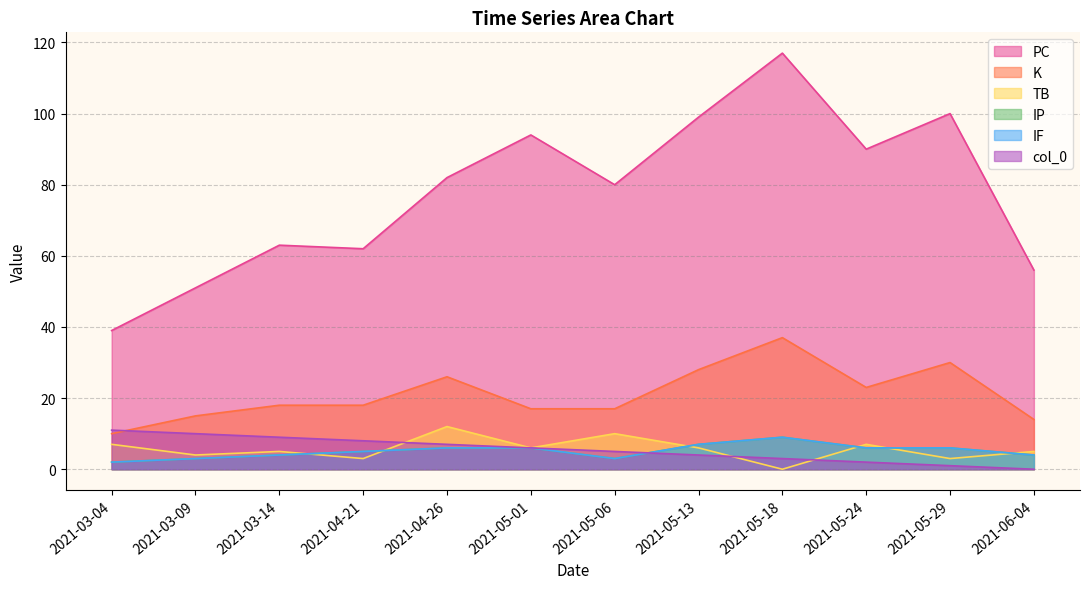

What is the label of the 2nd point from the right?

2021-05-29